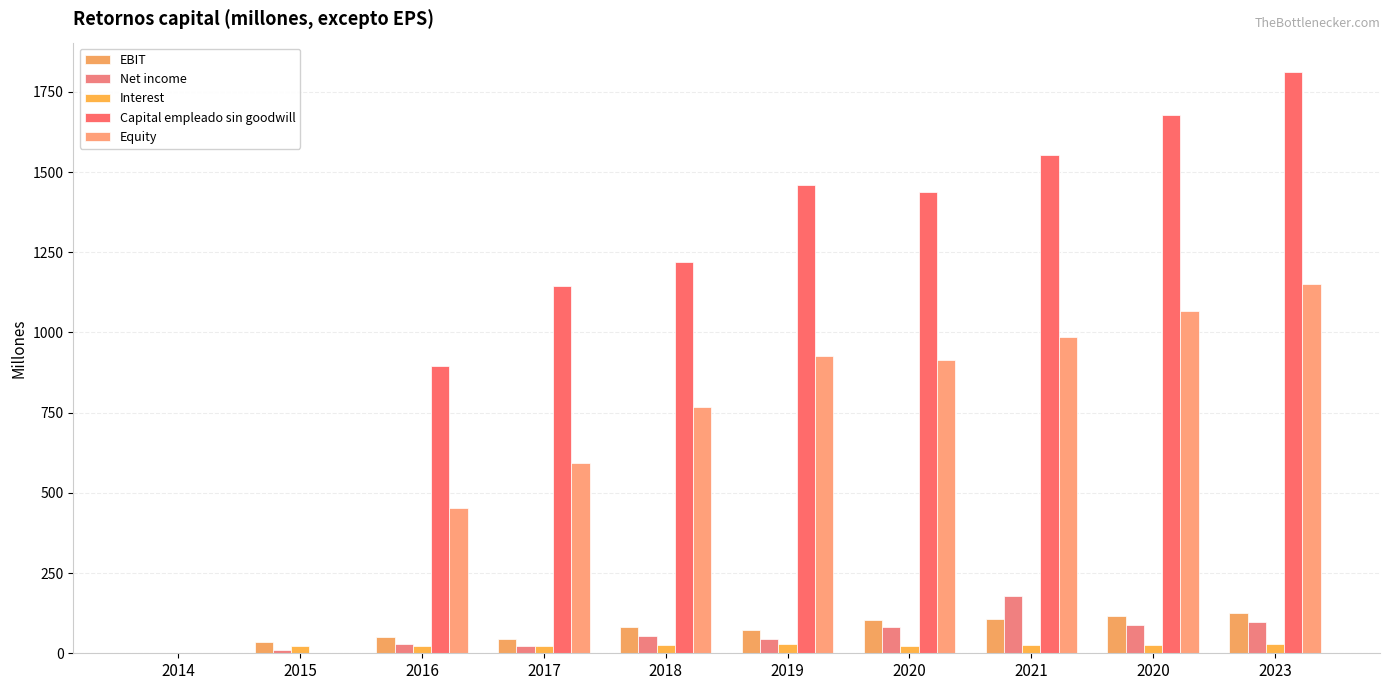

Which label corresponds to the largest value in the chart?

2023